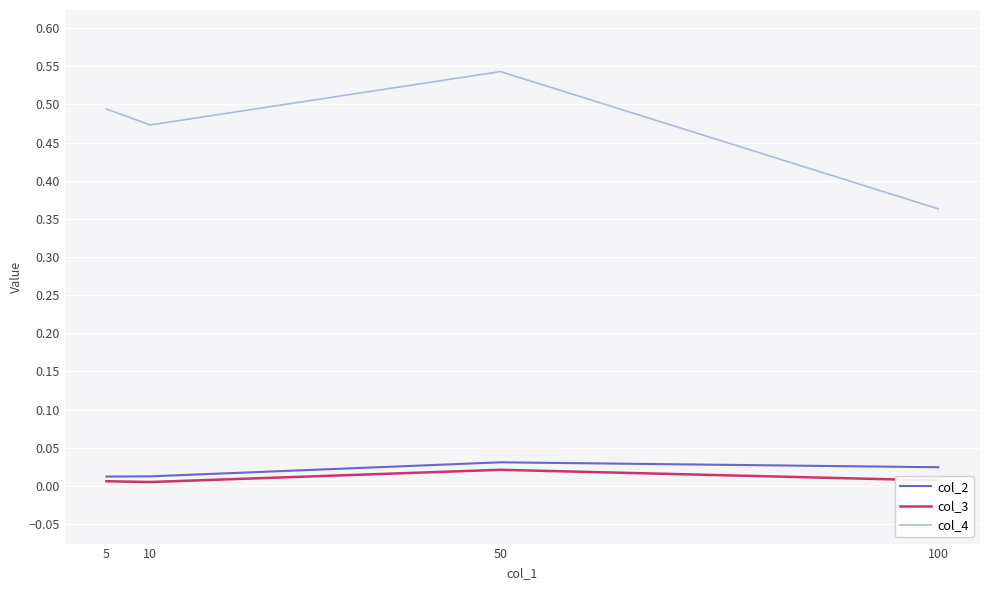

Which series has the largest total across all categories?

col_4